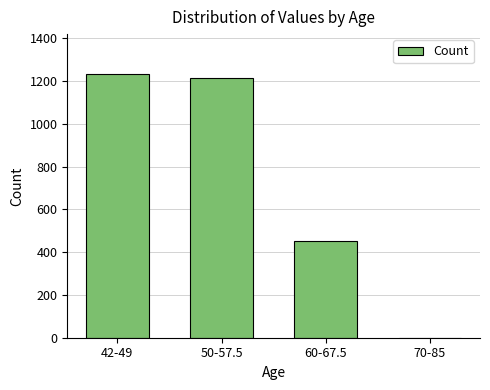

Which has a higher value, 60-67.5 or 70-85?

60-67.5